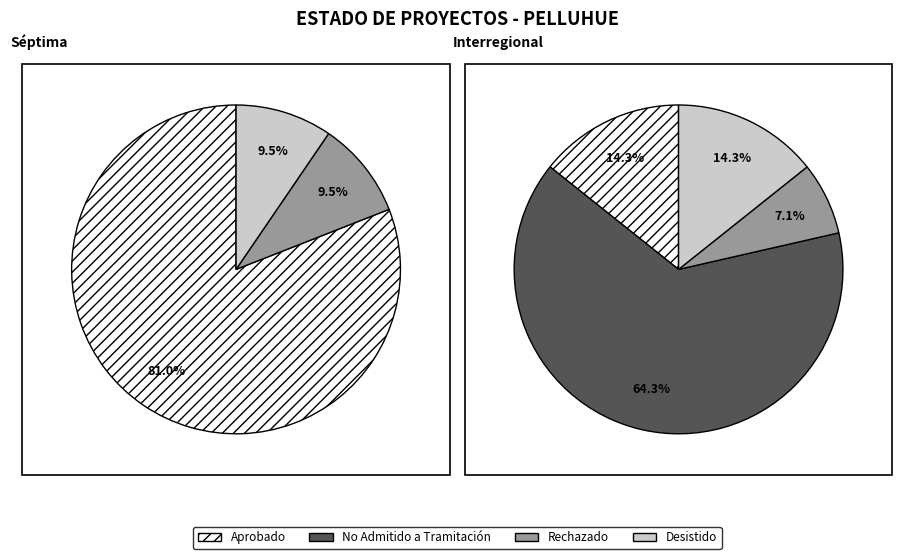

Count the number of slices in the pie.

4